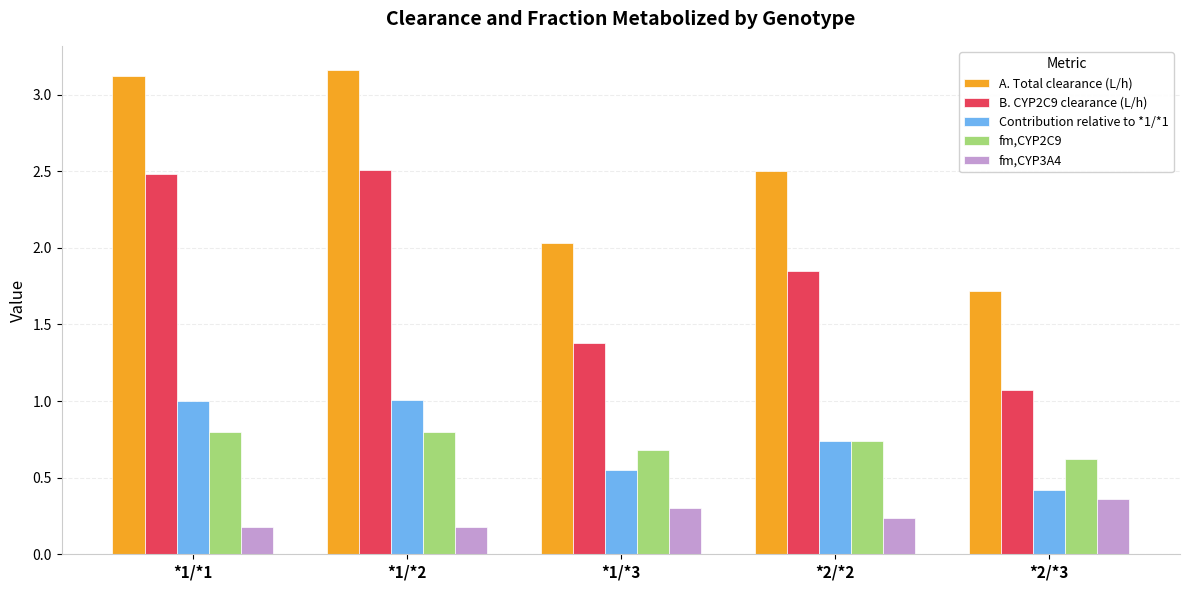

Which category has the lowest value in the Contribution relative to *1/*1 series?

*2/*3